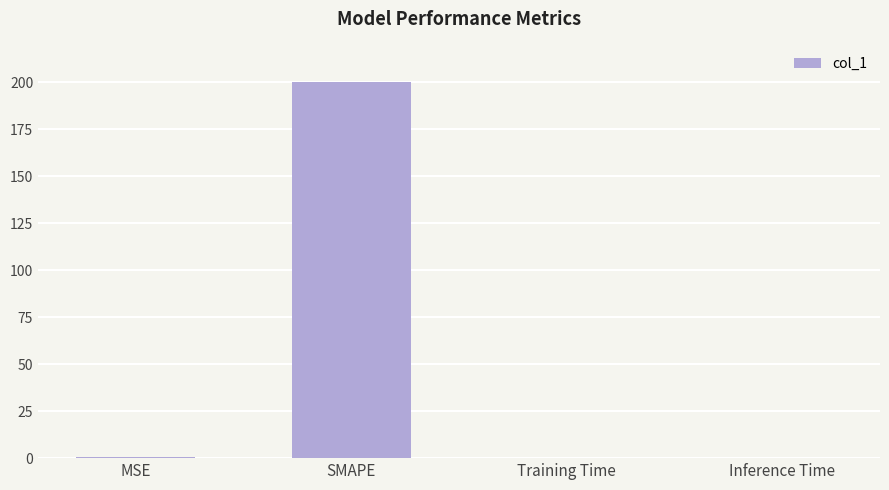

What is the greatest value displayed?

200.0